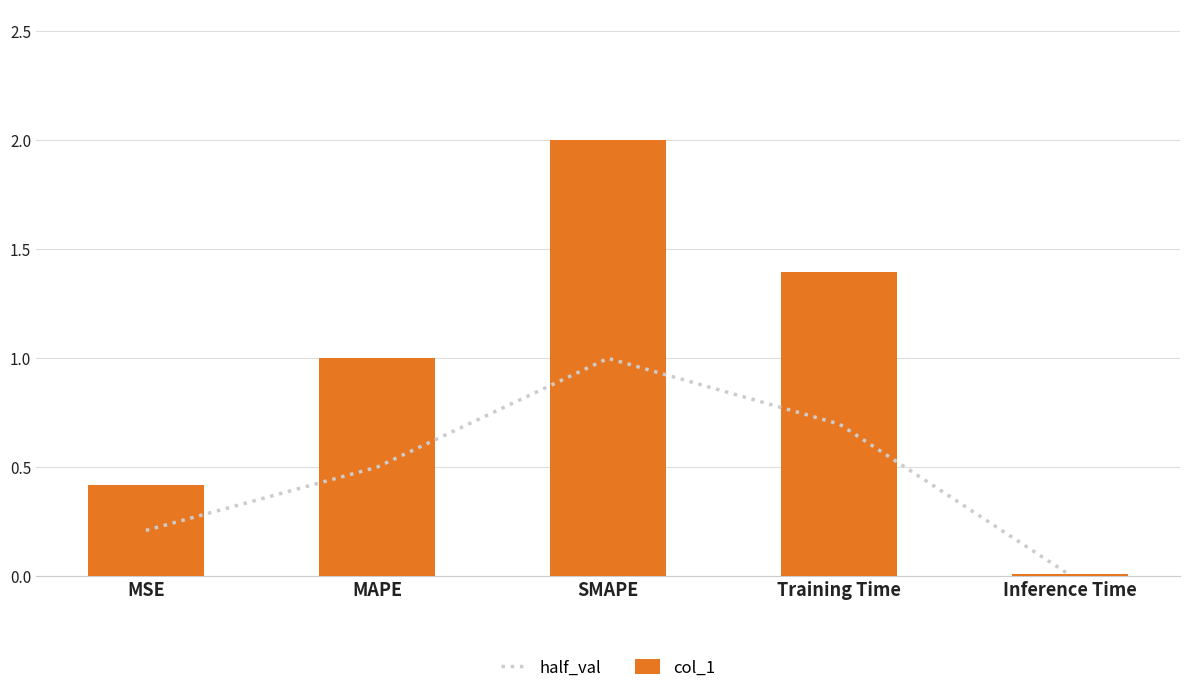

List the series in order of their peak value, lowest first.

half_val, col_1